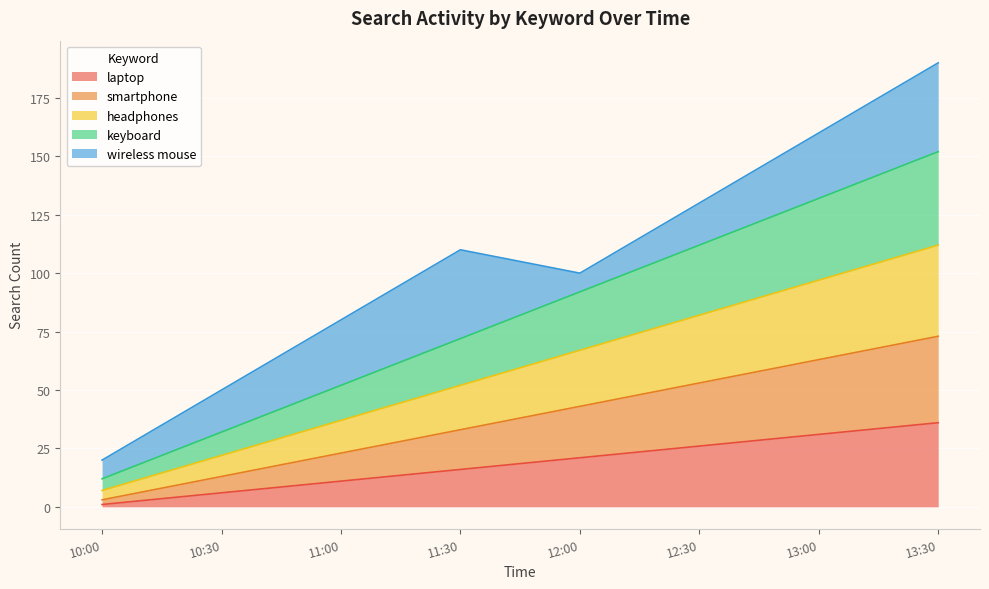

At which category is the sum across all series the highest?

13:30